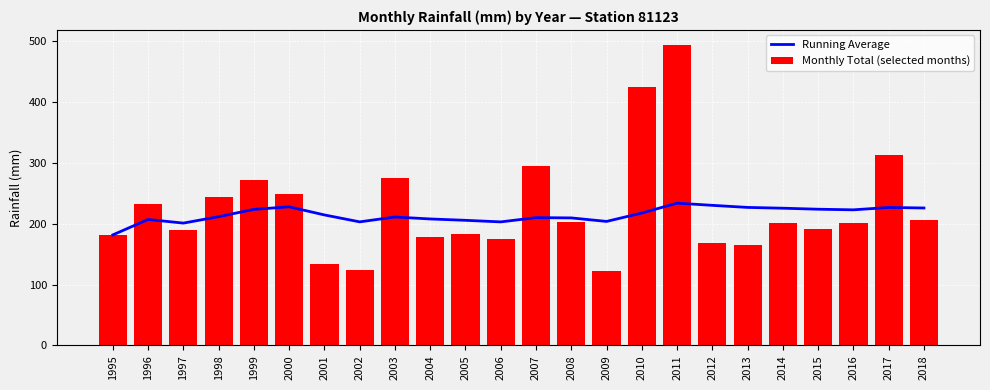

The Running Average series shows 358.7 at 2000. True or false?

False